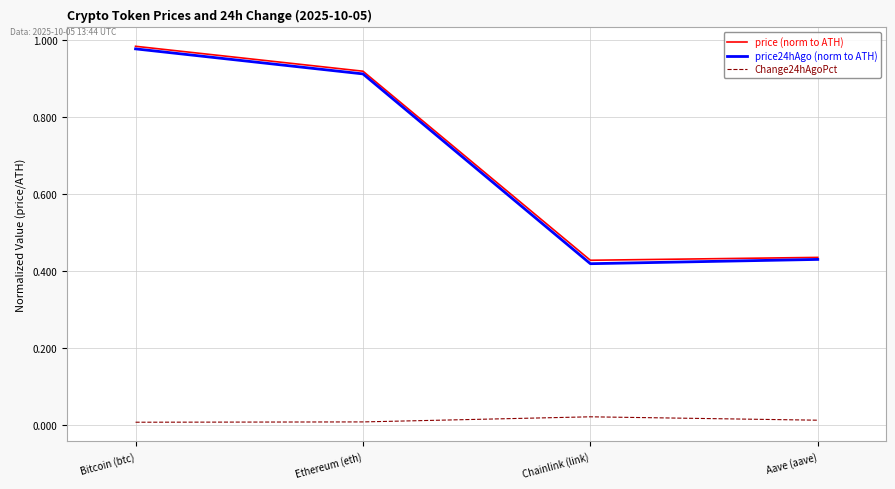

True or false: price24hAgo (norm to ATH) and Change24hAgoPct intersect in this chart.

False